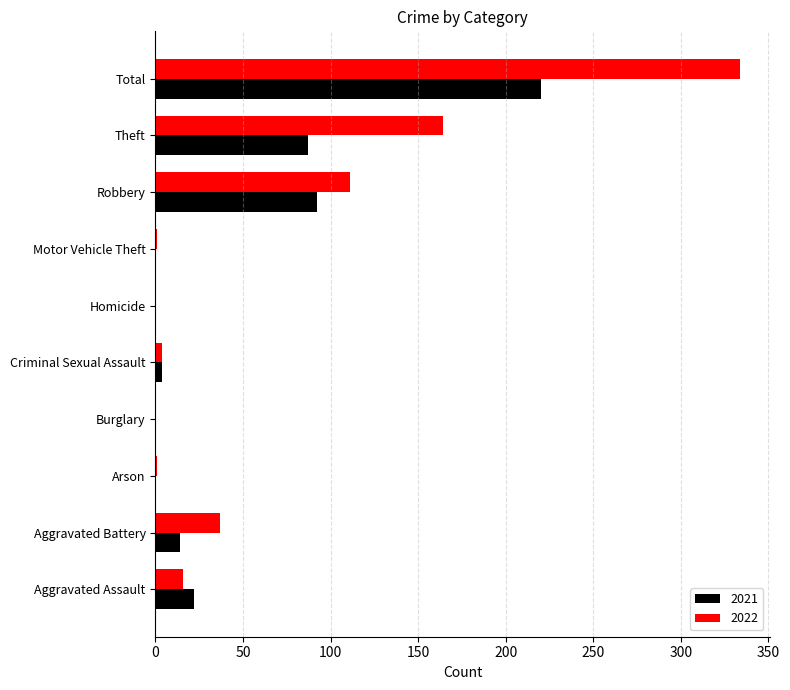

What is the sum of all 2022 values?

668